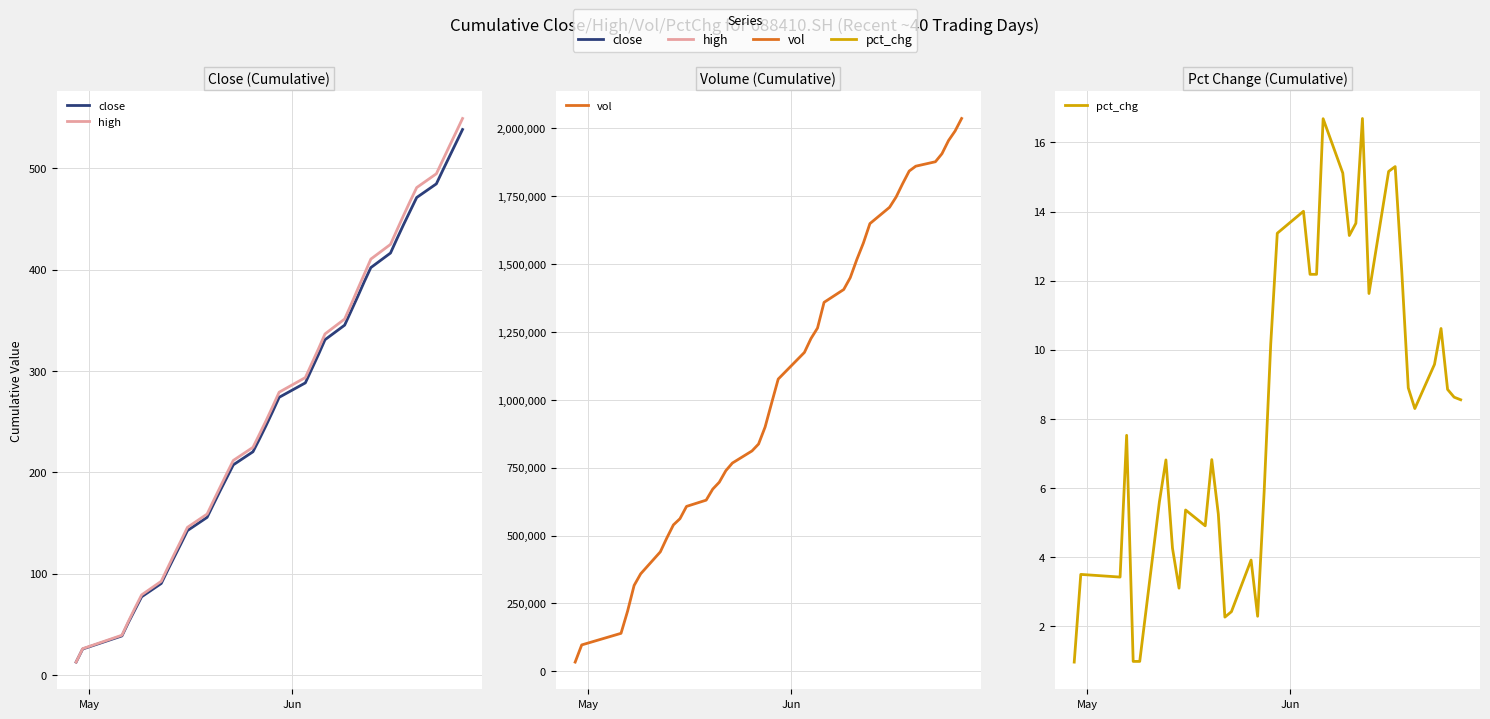

True or false: pct_chg and vol intersect in this chart.

False